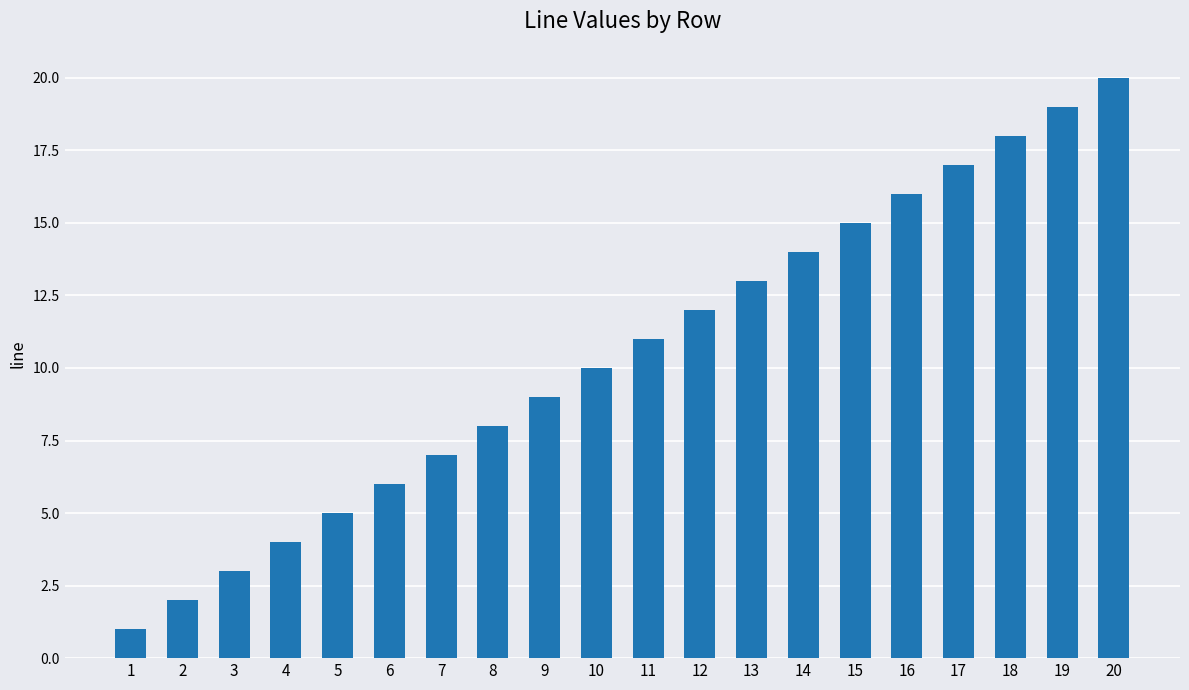

How many values are below 11?

10